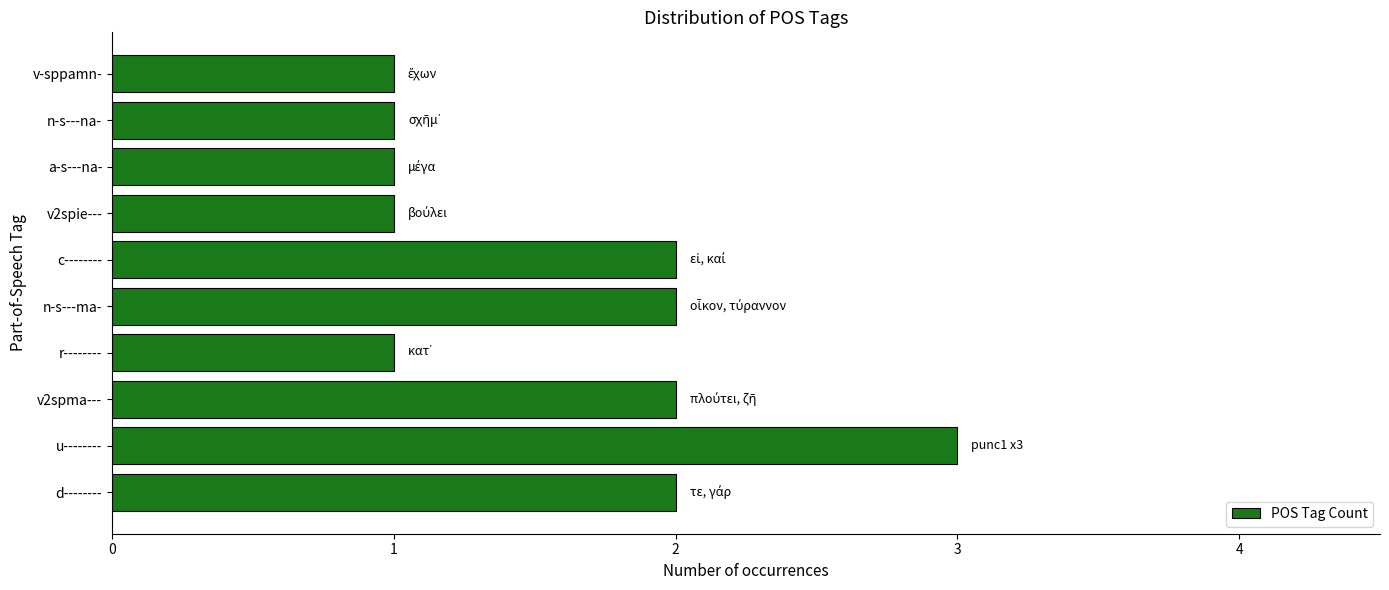

What is the minimum value shown in the chart?

1